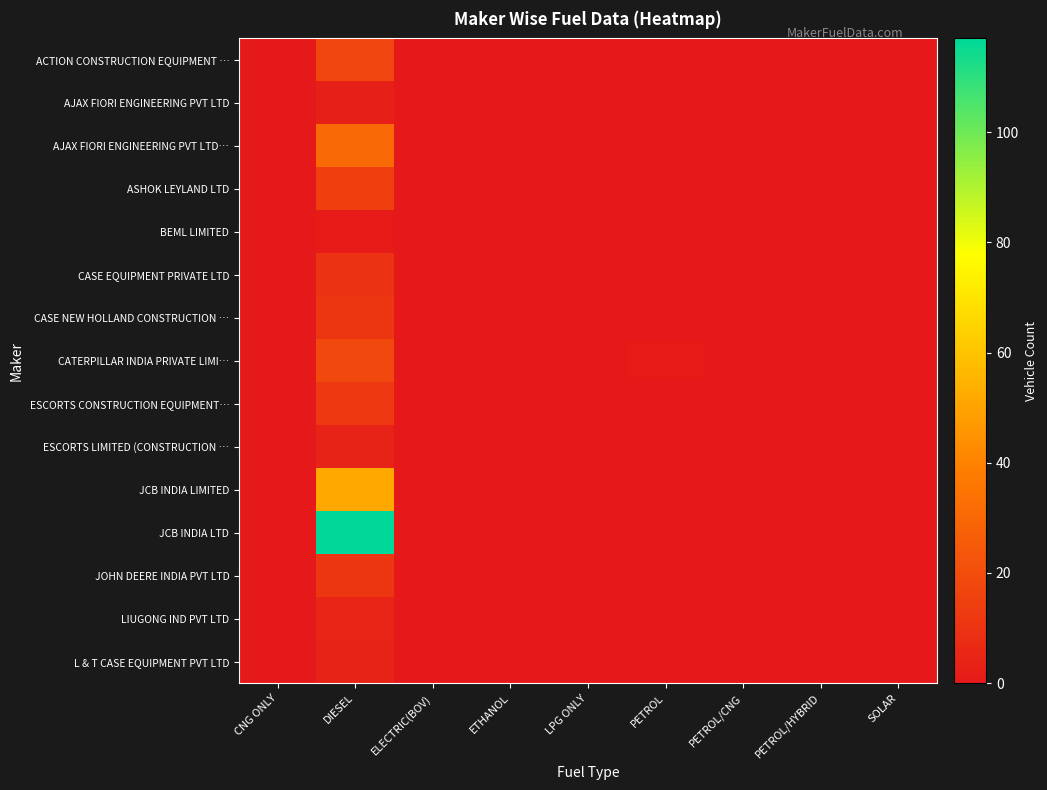

Reading left to right, what are all the values shown in this chart?

ACTION CONSTRUCTION EQUIPMENT …: CNG ONLY=0	DIESEL=17	ELECTRIC(BOV)=0	ETHANOL=0	LPG ONLY=0	PETROL=0	PETROL/CNG=0	PETROL/HYBRID=0	SOLAR=0
AJAX FIORI ENGINEERING PVT LTD: CNG ONLY=0	DIESEL=3	ELECTRIC(BOV)=0	ETHANOL=0	LPG ONLY=0	PETROL=0	PETROL/CNG=0	PETROL/HYBRID=0	SOLAR=0
AJAX FIORI ENGINEERING PVT LTD…: CNG ONLY=0	DIESEL=31	ELECTRIC(BOV)=0	ETHANOL=0	LPG ONLY=0	PETROL=0	PETROL/CNG=0	PETROL/HYBRID=0	SOLAR=0
ASHOK LEYLAND LTD: CNG ONLY=0	DIESEL=15	ELECTRIC(BOV)=0	ETHANOL=0	LPG ONLY=0	PETROL=0	PETROL/CNG=0	PETROL/HYBRID=0	SOLAR=0
BEML LIMITED: CNG ONLY=0	DIESEL=1	ELECTRIC(BOV)=0	ETHANOL=0	LPG ONLY=0	PETROL=0	PETROL/CNG=0	PETROL/HYBRID=0	SOLAR=0
CASE EQUIPMENT PRIVATE LTD: CNG ONLY=0	DIESEL=10	ELECTRIC(BOV)=0	ETHANOL=0	LPG ONLY=0	PETROL=0	PETROL/CNG=0	PETROL/HYBRID=0	SOLAR=0
CASE NEW HOLLAND CONSTRUCTION …: CNG ONLY=0	DIESEL=11	ELECTRIC(BOV)=0	ETHANOL=0	LPG ONLY=0	PETROL=0	PETROL/CNG=0	PETROL/HYBRID=0	SOLAR=0
CATERPILLAR INDIA PRIVATE LIMI…: CNG ONLY=0	DIESEL=18	ELECTRIC(BOV)=0	ETHANOL=0	LPG ONLY=0	PETROL=1	PETROL/CNG=0	PETROL/HYBRID=0	SOLAR=0
ESCORTS CONSTRUCTION EQUIPMENT…: CNG ONLY=0	DIESEL=12	ELECTRIC(BOV)=0	ETHANOL=0	LPG ONLY=0	PETROL=0	PETROL/CNG=0	PETROL/HYBRID=0	SOLAR=0
ESCORTS LIMITED (CONSTRUCTION …: CNG ONLY=0	DIESEL=4	ELECTRIC(BOV)=0	ETHANOL=0	LPG ONLY=0	PETROL=0	PETROL/CNG=0	PETROL/HYBRID=0	SOLAR=0
JCB INDIA LIMITED: CNG ONLY=0	DIESEL=52	ELECTRIC(BOV)=0	ETHANOL=0	LPG ONLY=0	PETROL=0	PETROL/CNG=0	PETROL/HYBRID=0	SOLAR=0
JCB INDIA LTD: CNG ONLY=0	DIESEL=117	ELECTRIC(BOV)=0	ETHANOL=0	LPG ONLY=0	PETROL=0	PETROL/CNG=0	PETROL/HYBRID=0	SOLAR=0
JOHN DEERE INDIA PVT LTD: CNG ONLY=0	DIESEL=11	ELECTRIC(BOV)=0	ETHANOL=0	LPG ONLY=0	PETROL=0	PETROL/CNG=0	PETROL/HYBRID=0	SOLAR=0
LIUGONG IND PVT LTD: CNG ONLY=0	DIESEL=5	ELECTRIC(BOV)=0	ETHANOL=0	LPG ONLY=0	PETROL=0	PETROL/CNG=0	PETROL/HYBRID=0	SOLAR=0
L & T CASE EQUIPMENT PVT LTD: CNG ONLY=0	DIESEL=4	ELECTRIC(BOV)=0	ETHANOL=0	LPG ONLY=0	PETROL=0	PETROL/CNG=0	PETROL/HYBRID=0	SOLAR=0